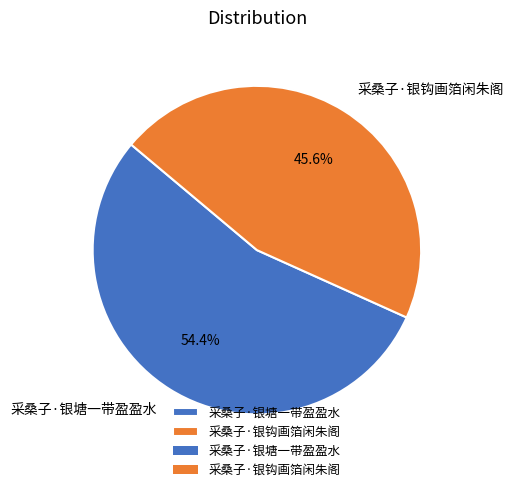

What is the largest slice in the pie chart?

采桑子·银塘一带盈盈水